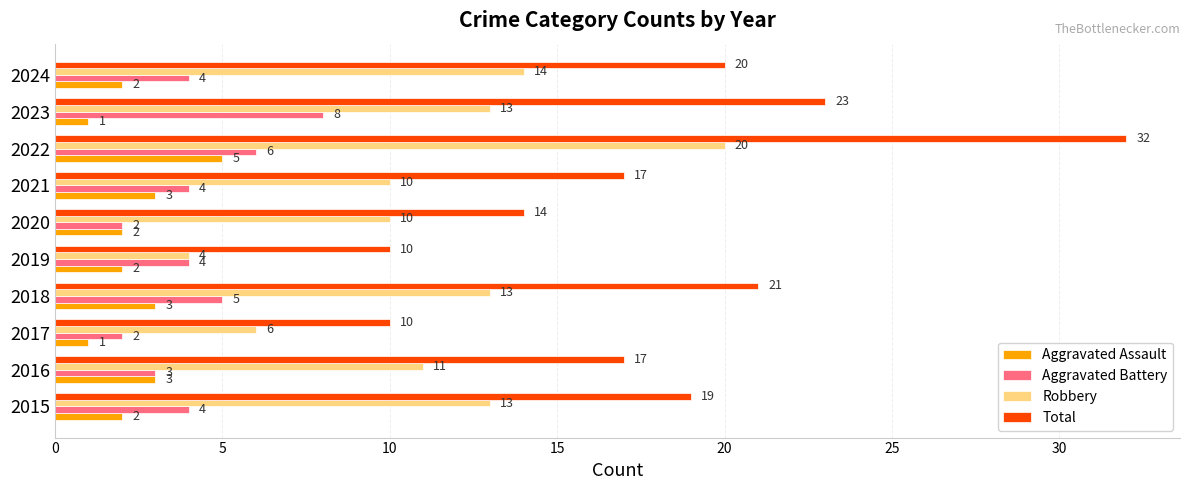

What is the difference between the highest and lowest values at 2024?

18